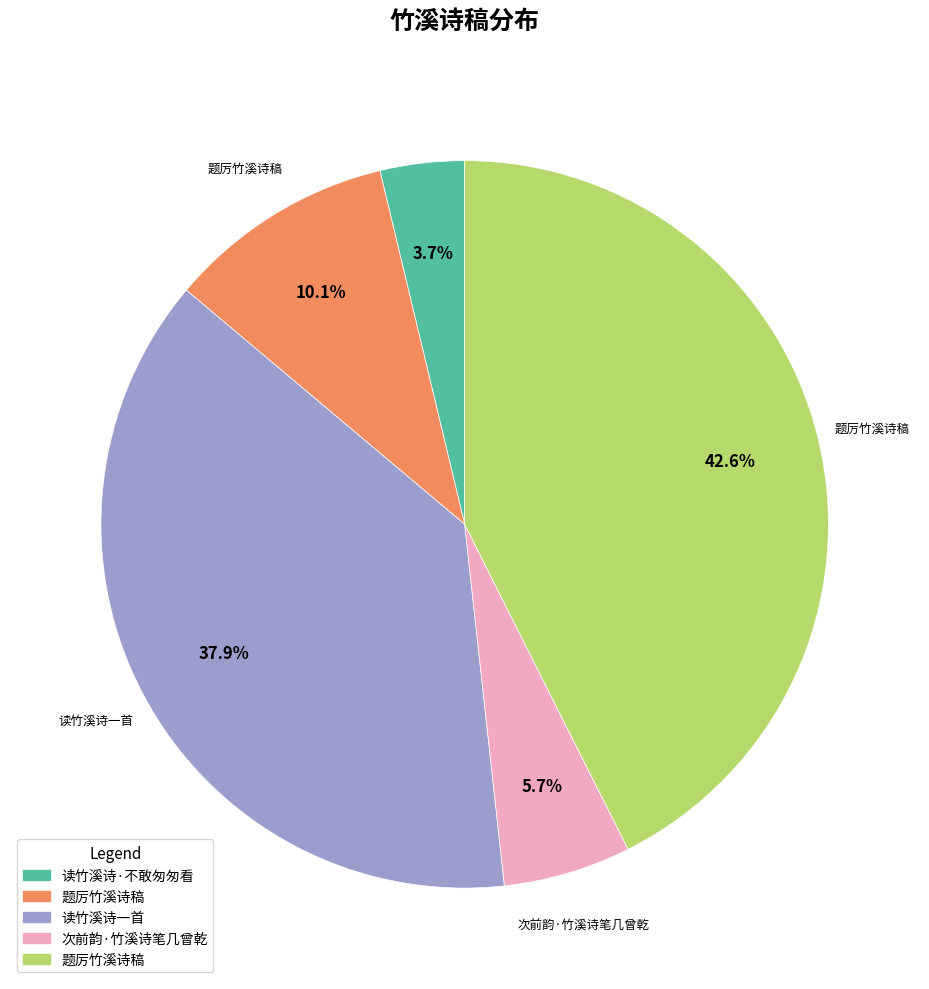

Does any single category account for the majority?

No